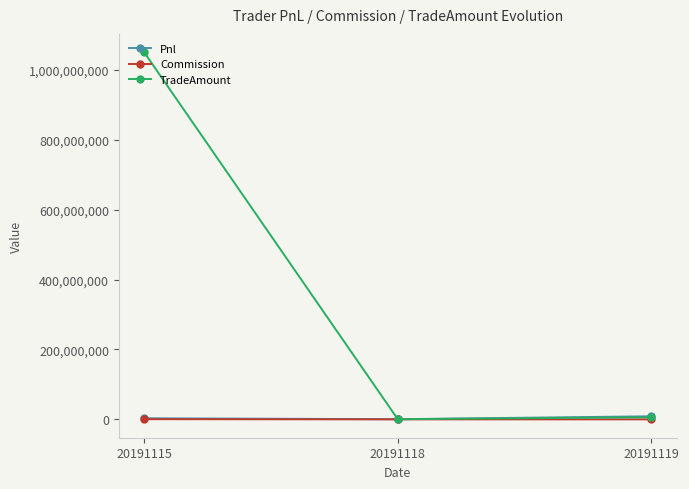

Is it true that Commission equals 524994.8 at 20191115?

True